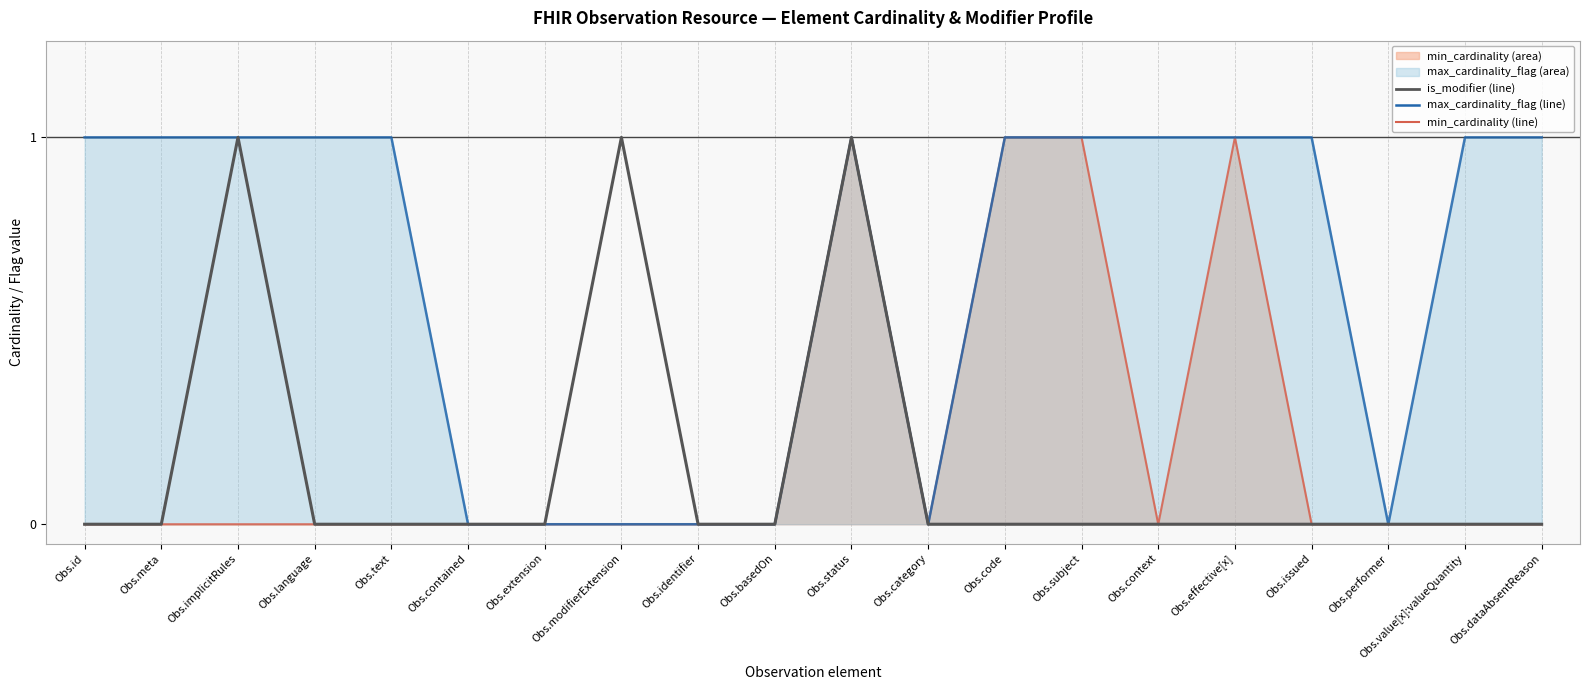

What position from the right is Obs.issued?

4